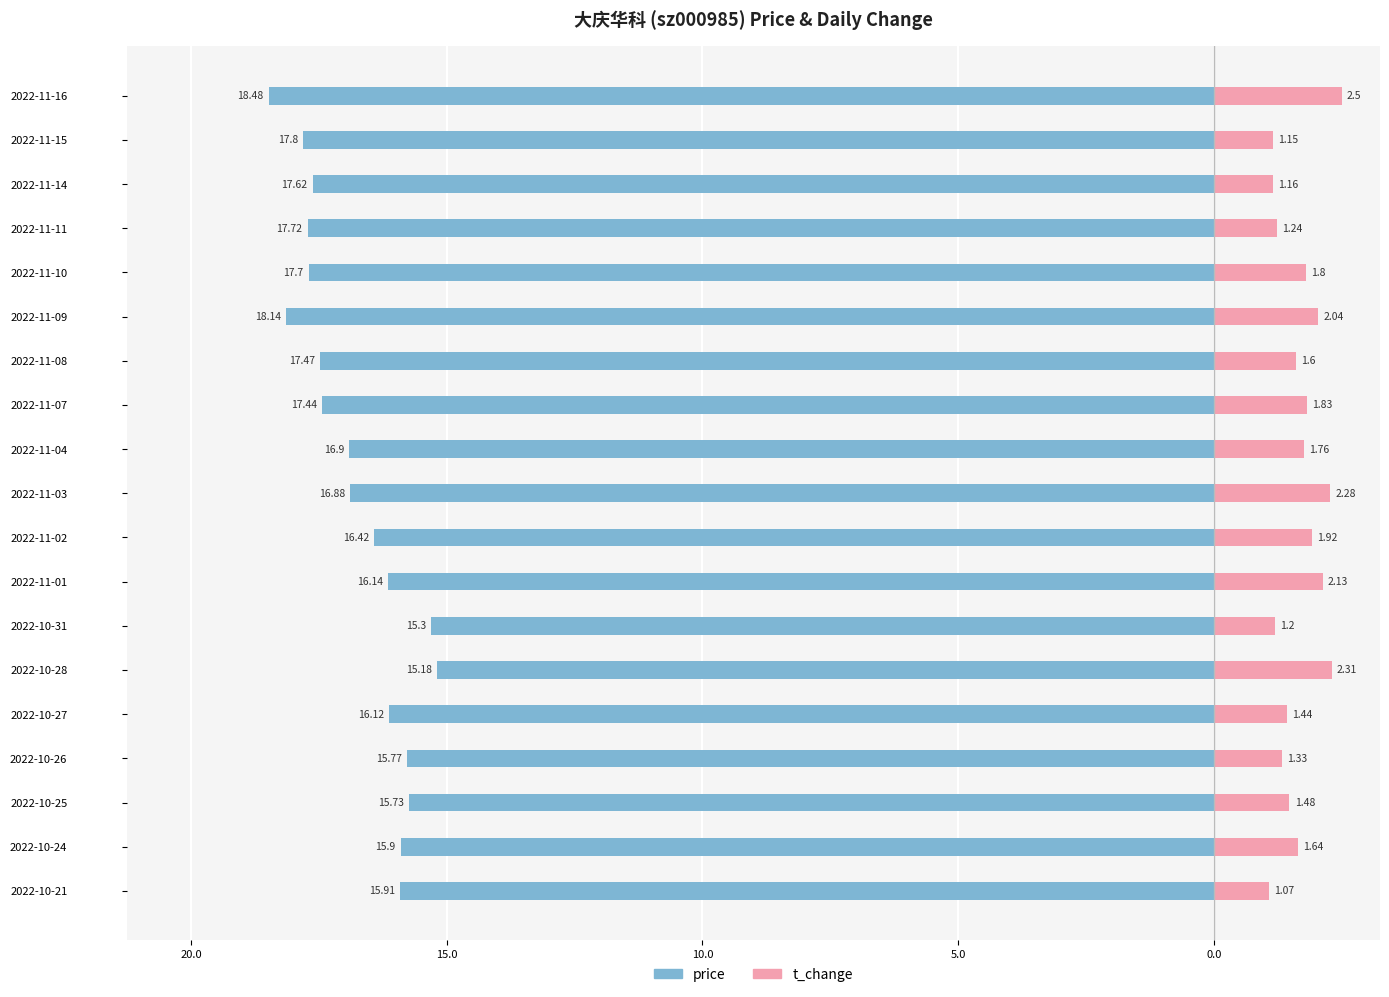

What is the sum of the t_change values at 10.0 and 16?

2.5